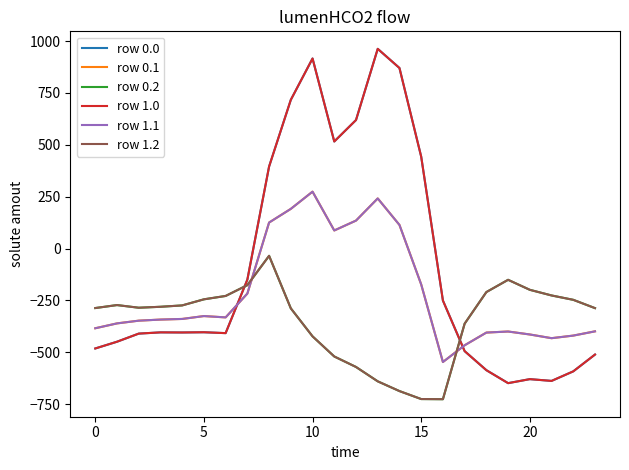

Does the chart display data point markers on the line(s)?

No